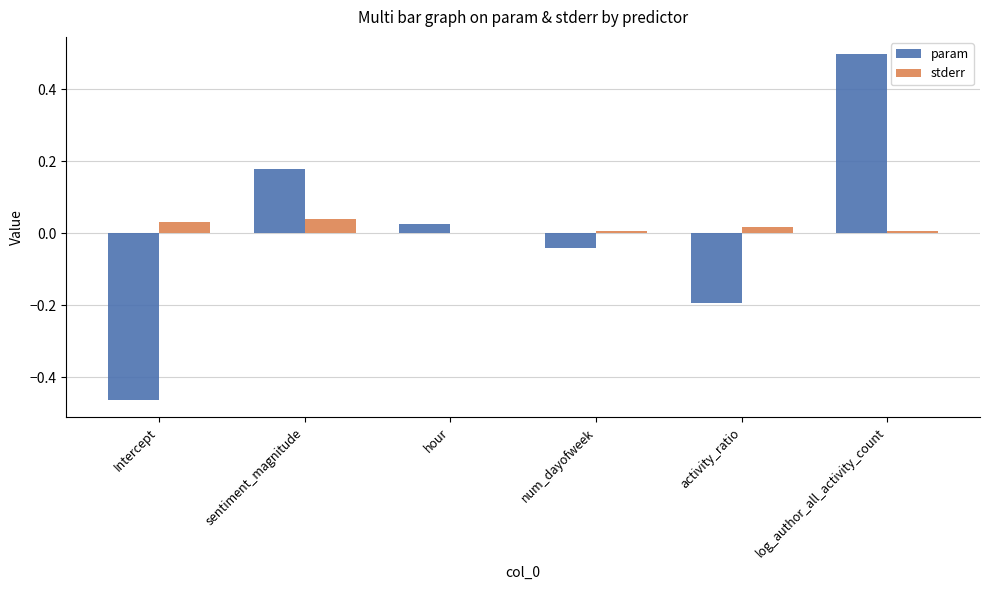

Is the value of stderr at log_author_all_activity_count greater than the value of param at Intercept?

Yes